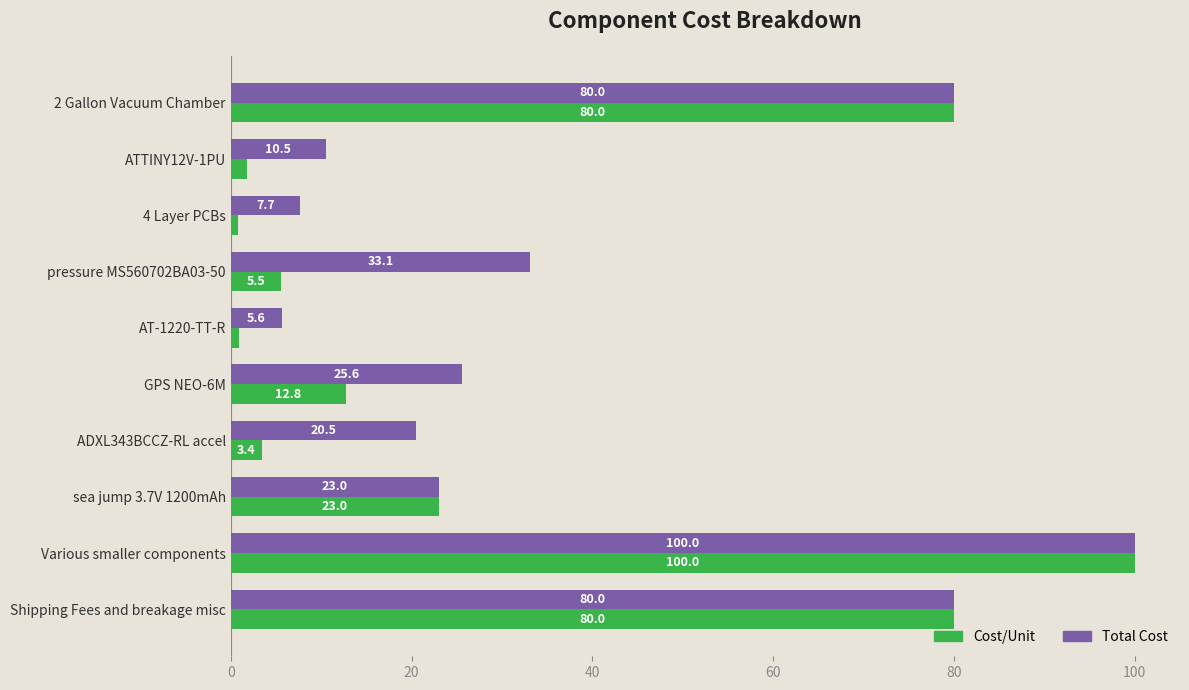

Which series changed the most between ADXL343BCCZ-RL accel and sea jump 3.7V 1200mAh?

Cost/Unit